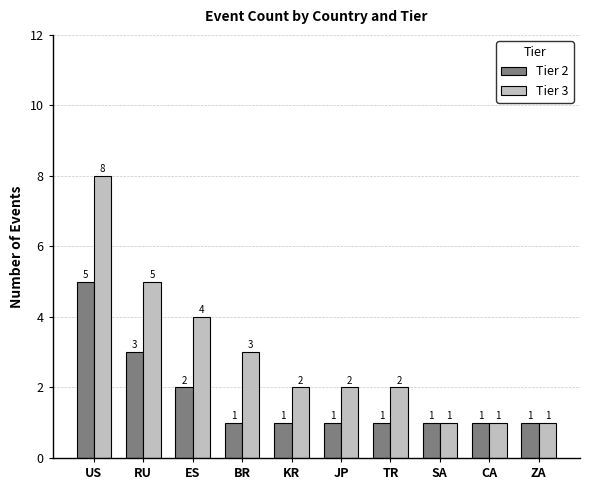

Is it true that Tier 3 equals 4 at US?

False